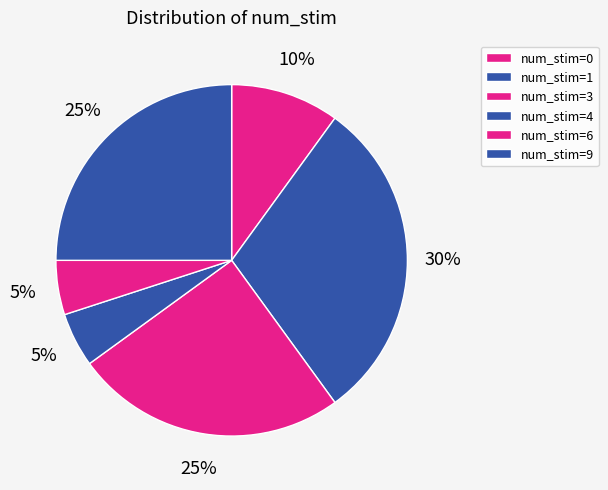

How many slices are in this pie chart?

6